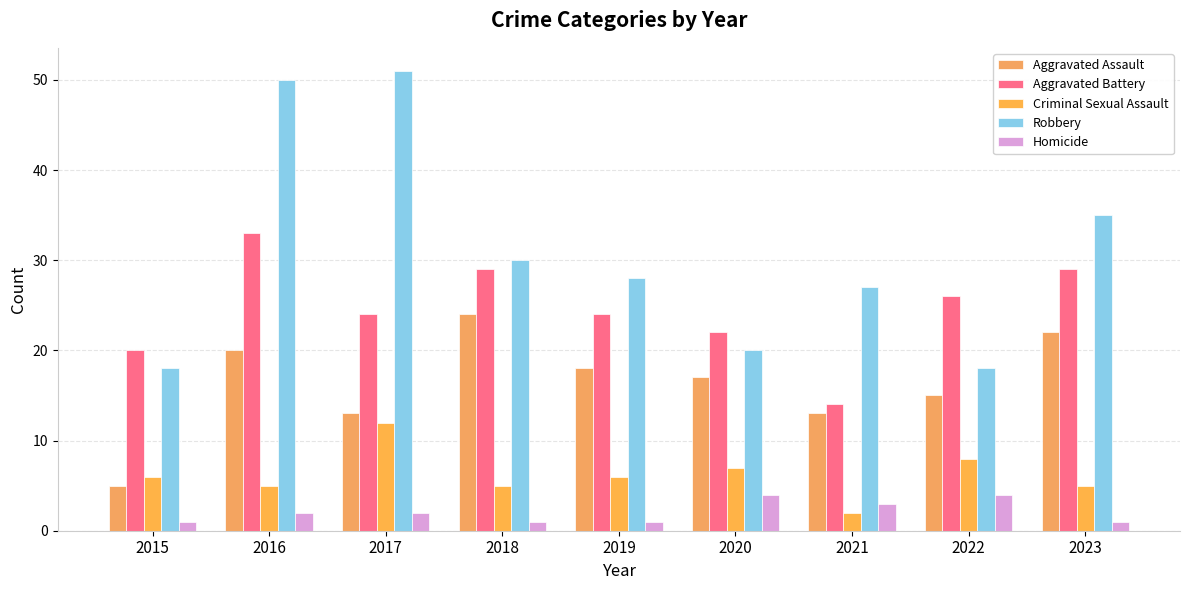

What is the lowest value of the Criminal Sexual Assault series?

2